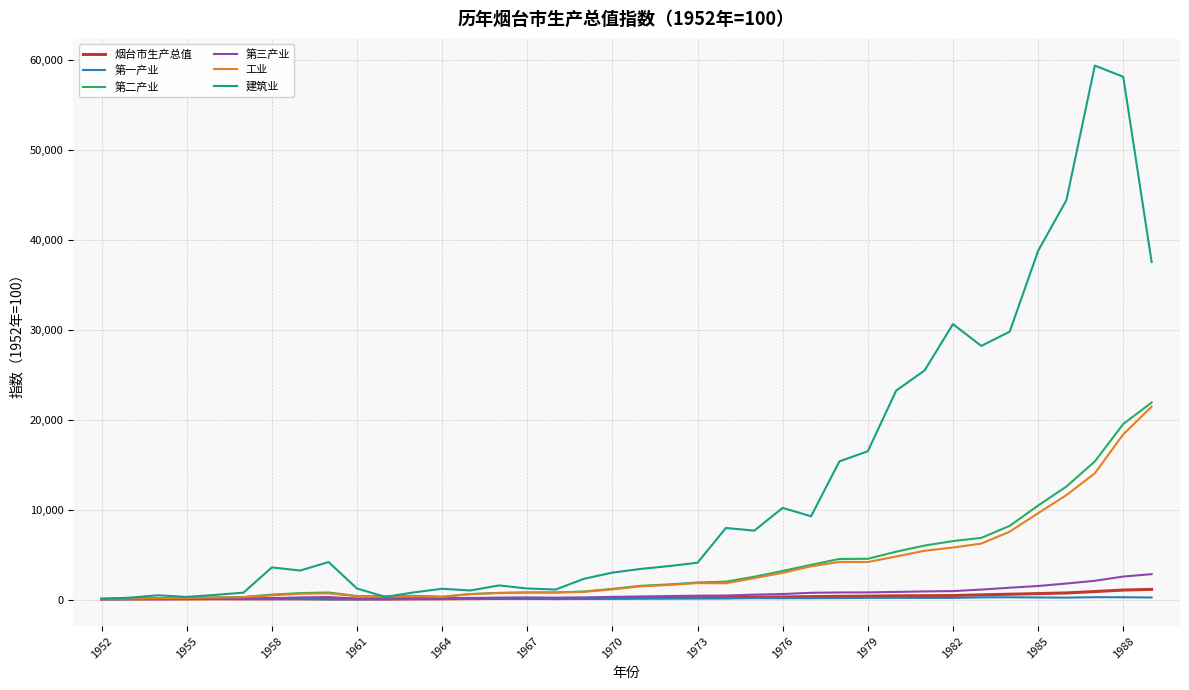

What is the average value of the 工业 series?

3672.7